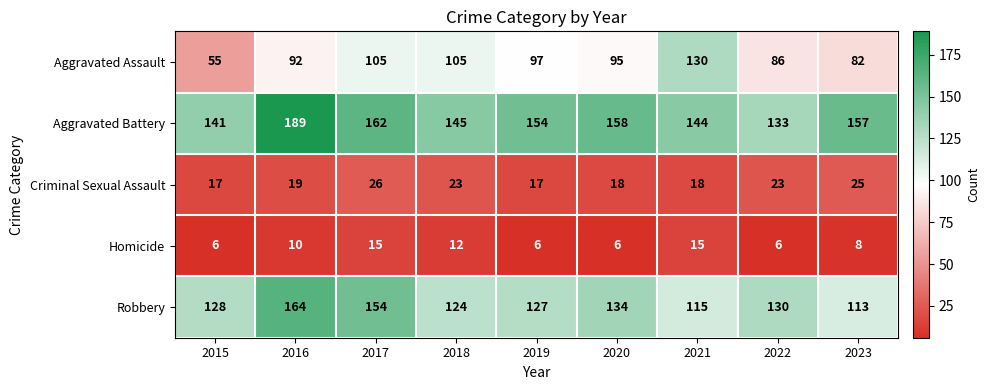

Rank the series at 2017 from highest to lowest value.

Aggravated Battery, Robbery, Aggravated Assault, Criminal Sexual Assault, Homicide